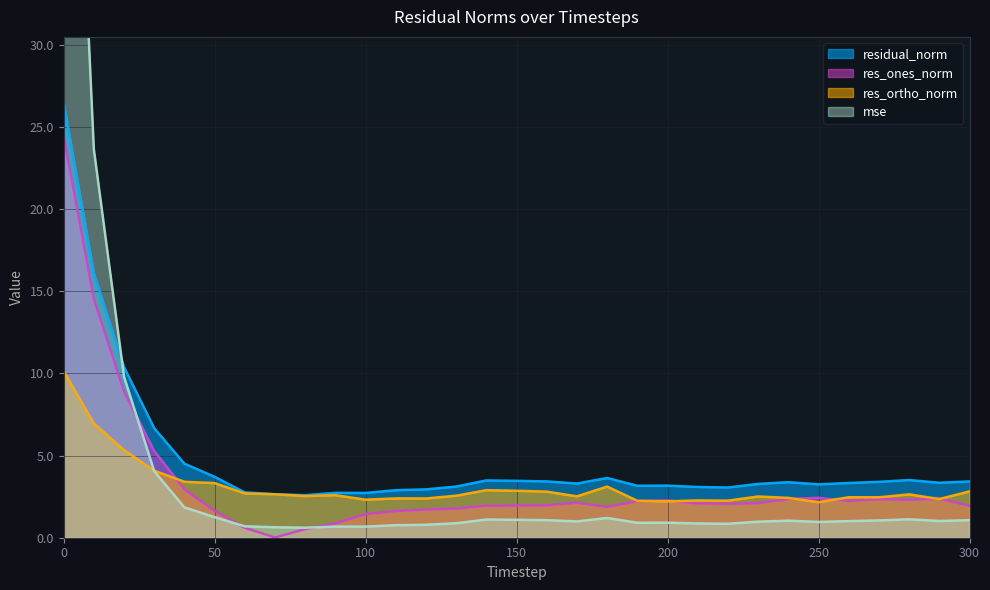

How many data points in residual_norm are less than 3?

7